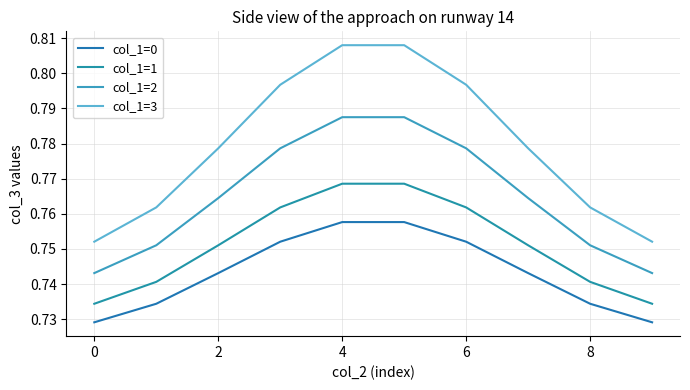

Does the chart have visible grid lines?

Yes